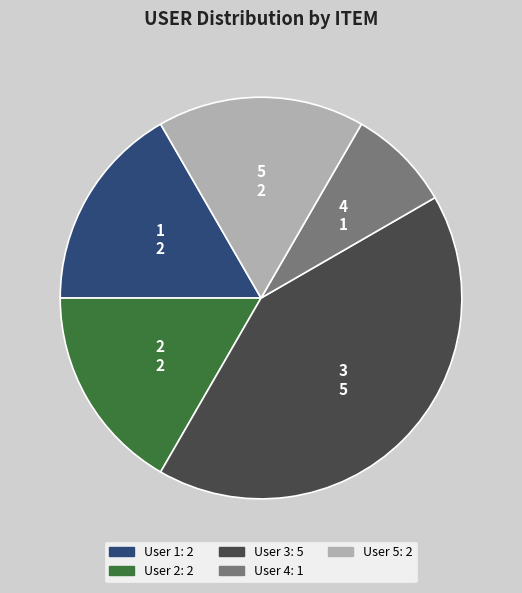

True or false: 1 accounts for 17% of the total.

True